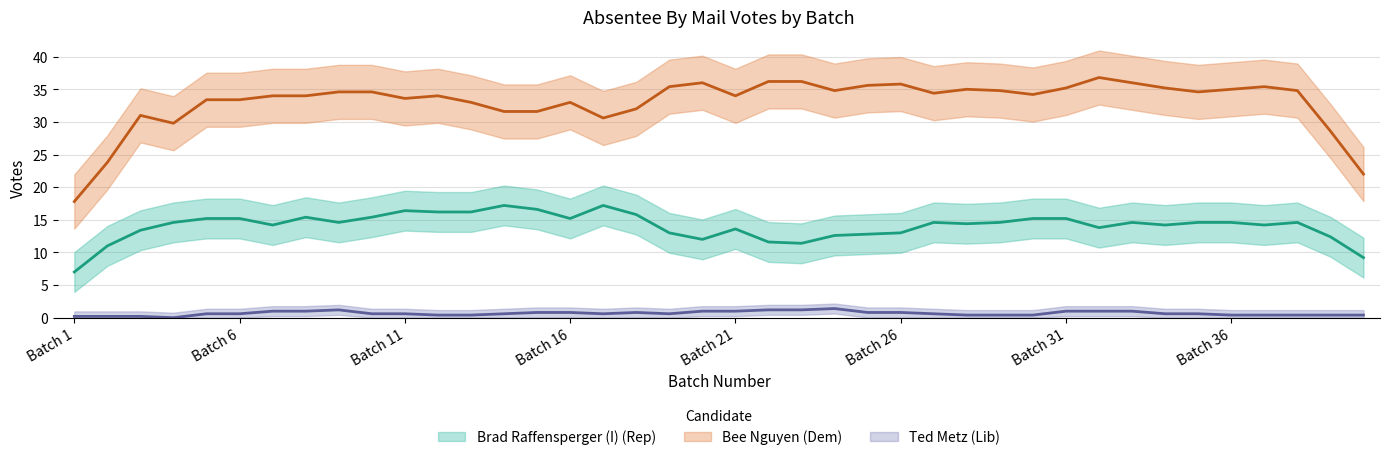

Which has a higher value, Batch 35 or Batch 13?

Batch 13